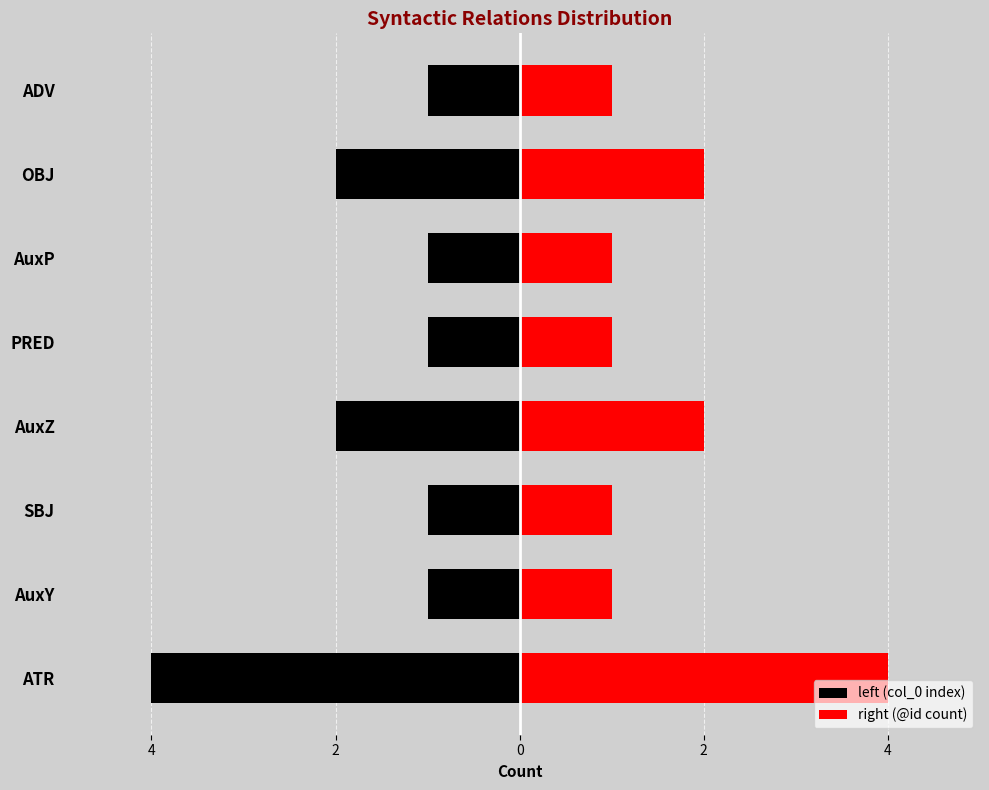

Count the right (@id count) values in the range 1 to 2.

7